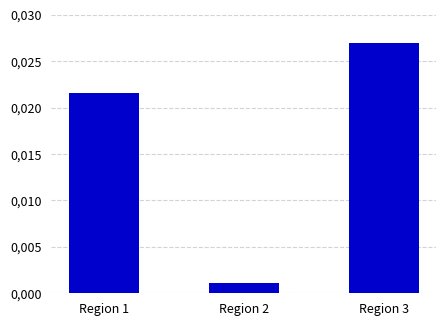

List the labels in order of value, largest first.

Region 3, Region 1, Region 2